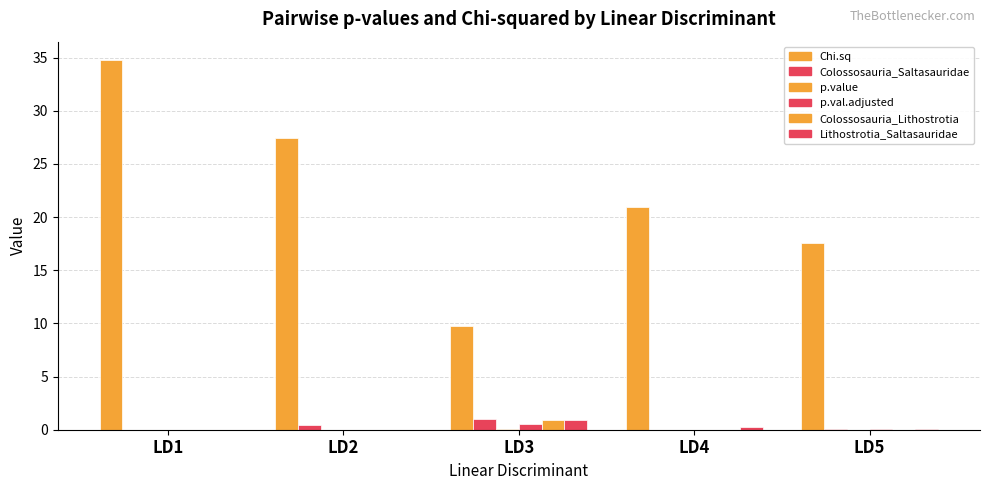

Which series has the largest total across all categories?

Chi.sq